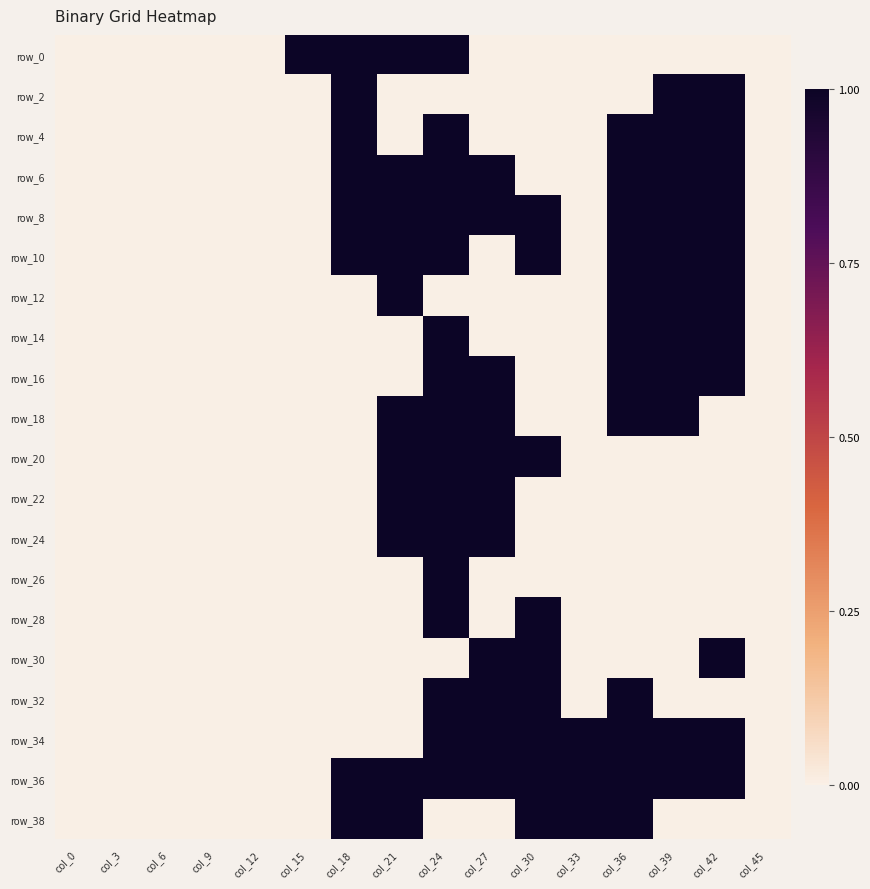

The row_8 series shows 0 at col_9. True or false?

True